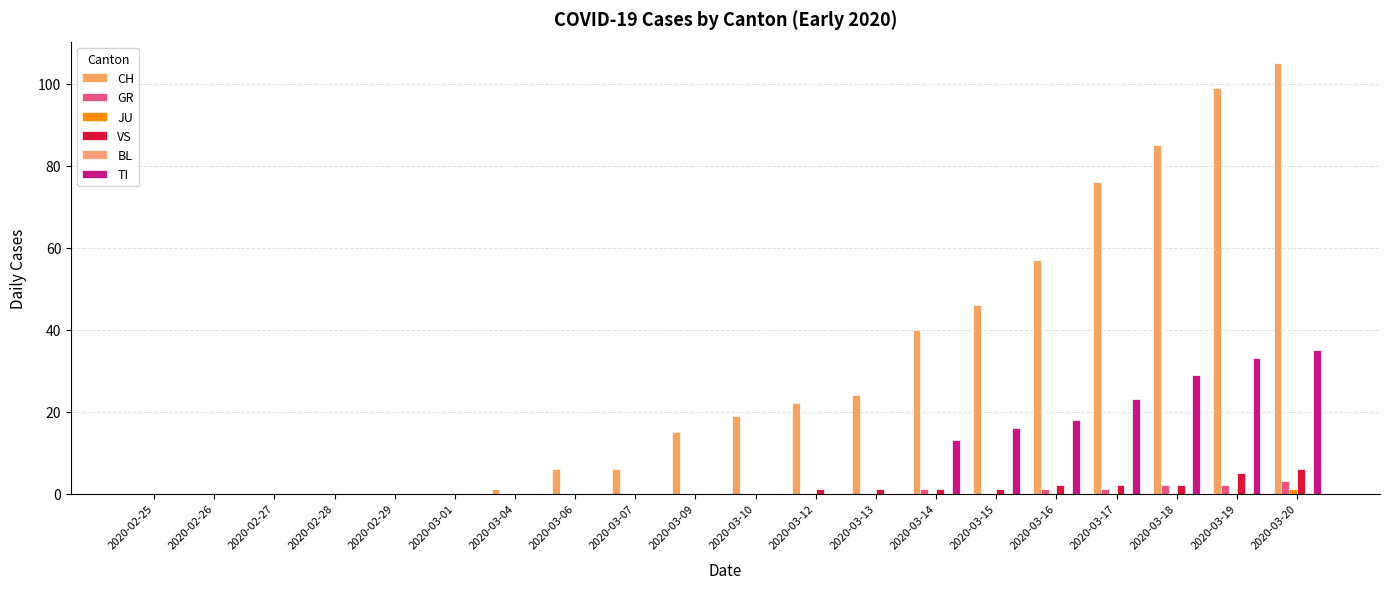

How many distinct data groups are displayed?

5